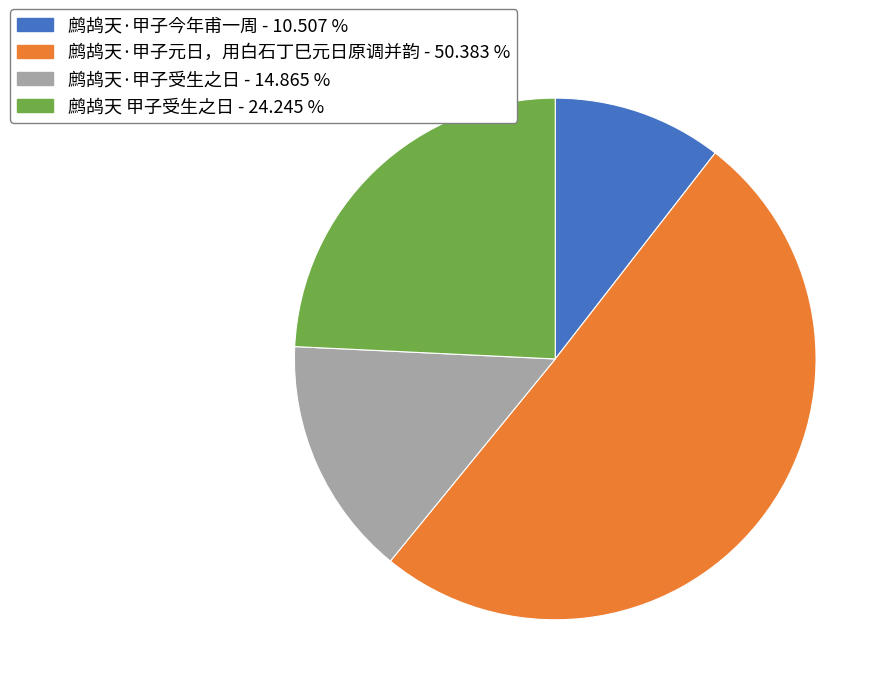

Between 鹧鸪天 甲子受生之日 and 鹧鸪天·甲子受生之日, which is larger?

鹧鸪天 甲子受生之日